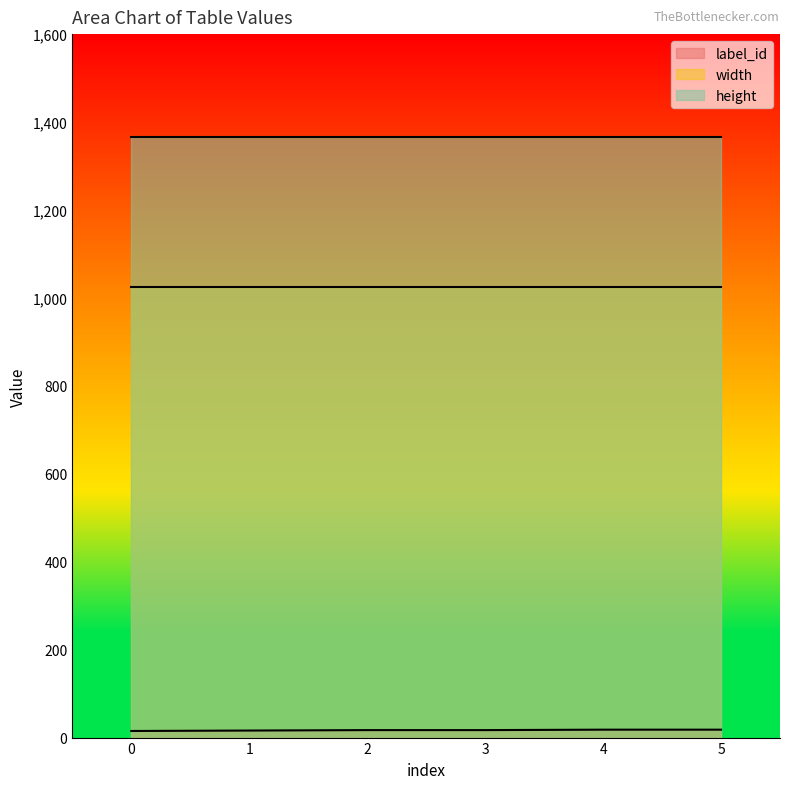

True or false: label_id and width intersect in this chart.

False